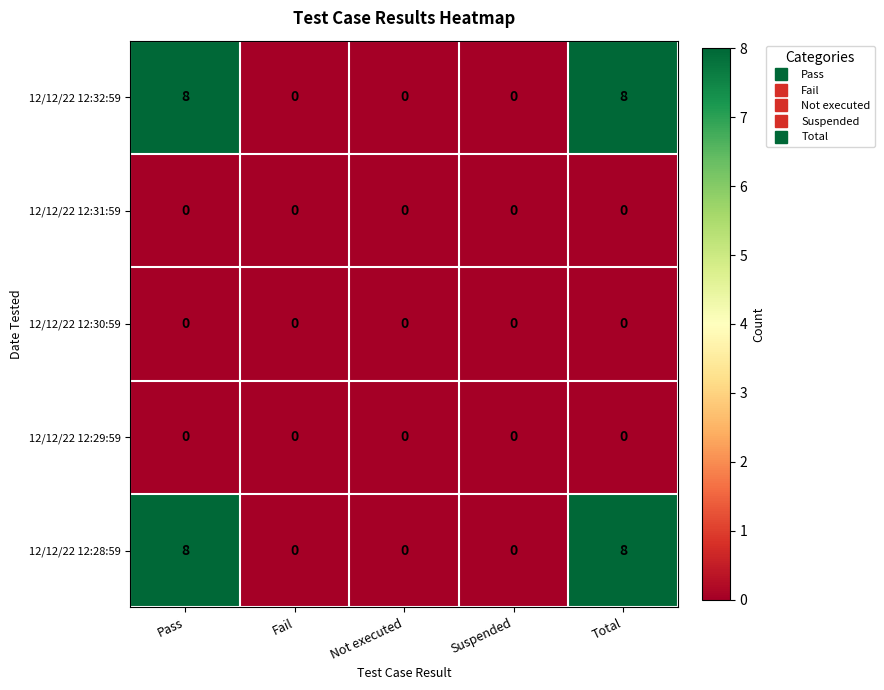

Is the value of 12/12/22 12:29:59 at Suspended greater than the value of 12/12/22 12:28:59 at Total?

No